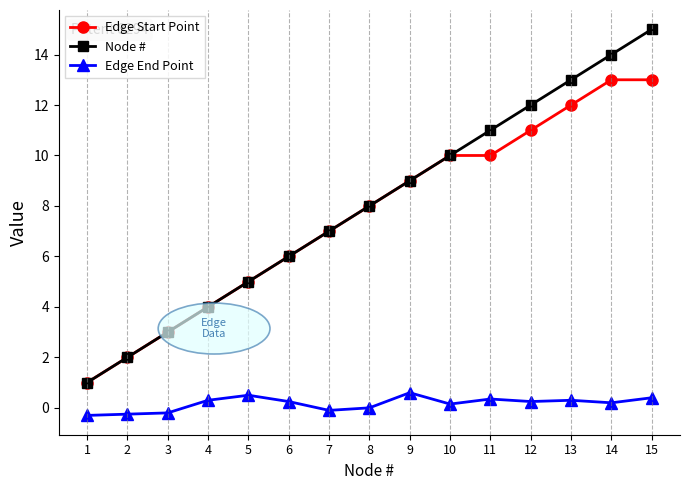

True or false: Edge Start Point and Edge End Point intersect in this chart.

False